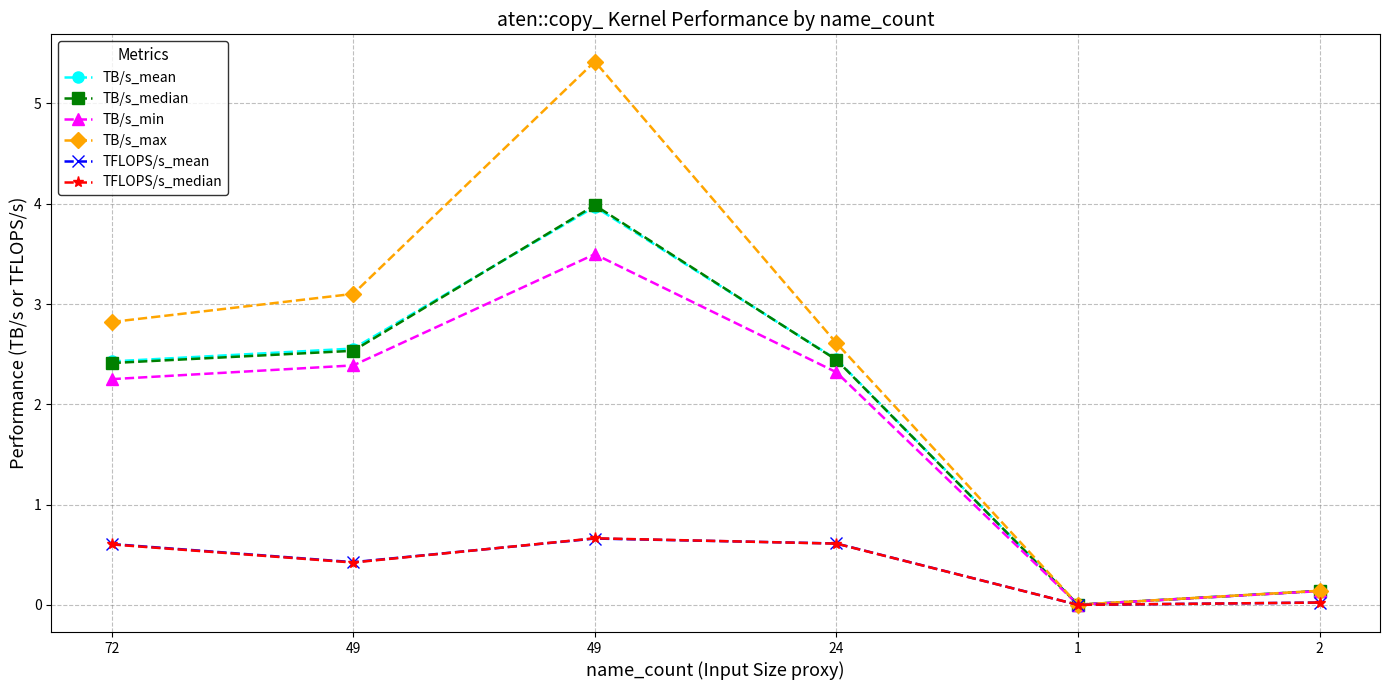

How many lines are shown in the chart?

6